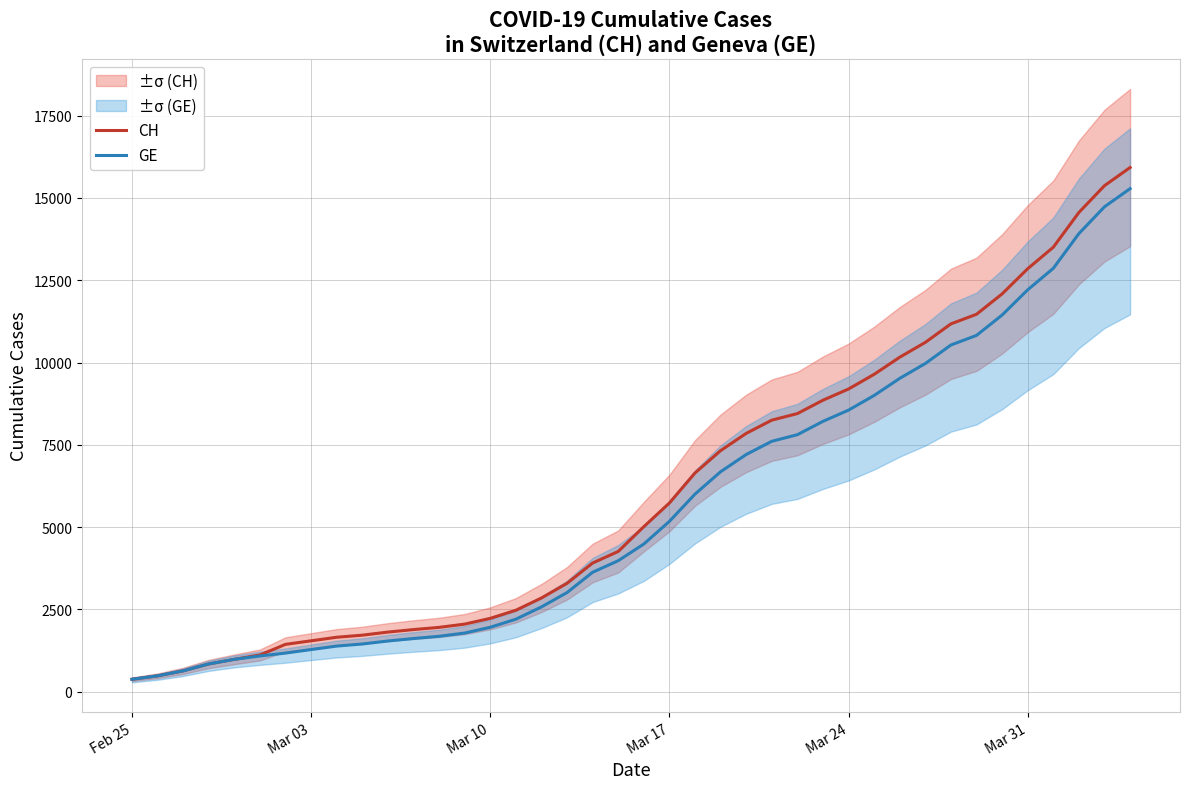

Which series has the largest total across all categories?

CH